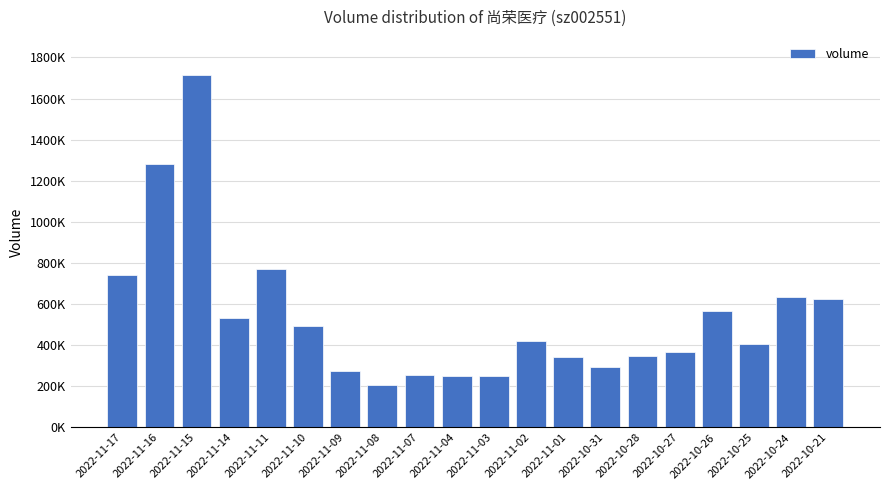

Does the chart contain any negative values?

No